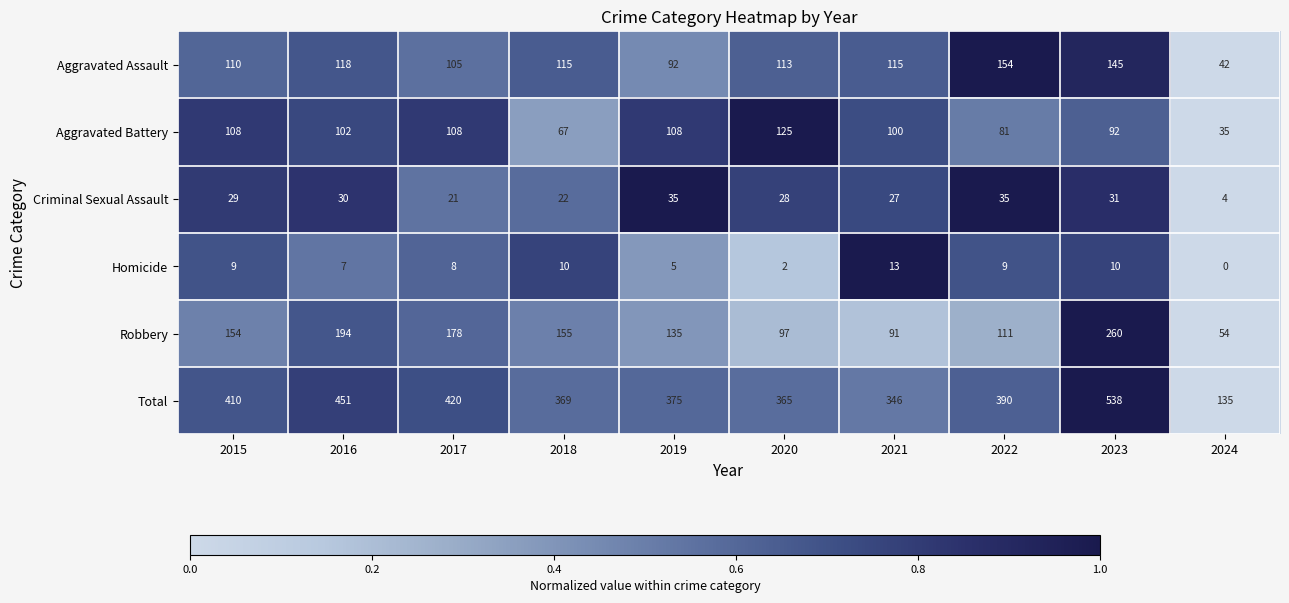

Rank the series at 2023 from lowest to highest value.

Homicide, Criminal Sexual Assault, Aggravated Battery, Aggravated Assault, Robbery, Total